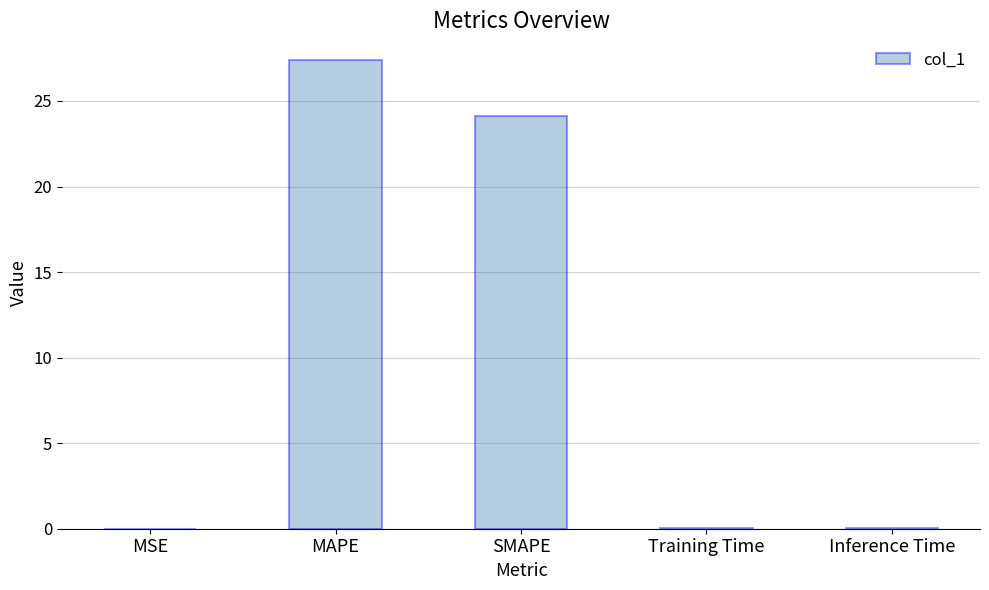

How many distinct data groups are displayed?

1